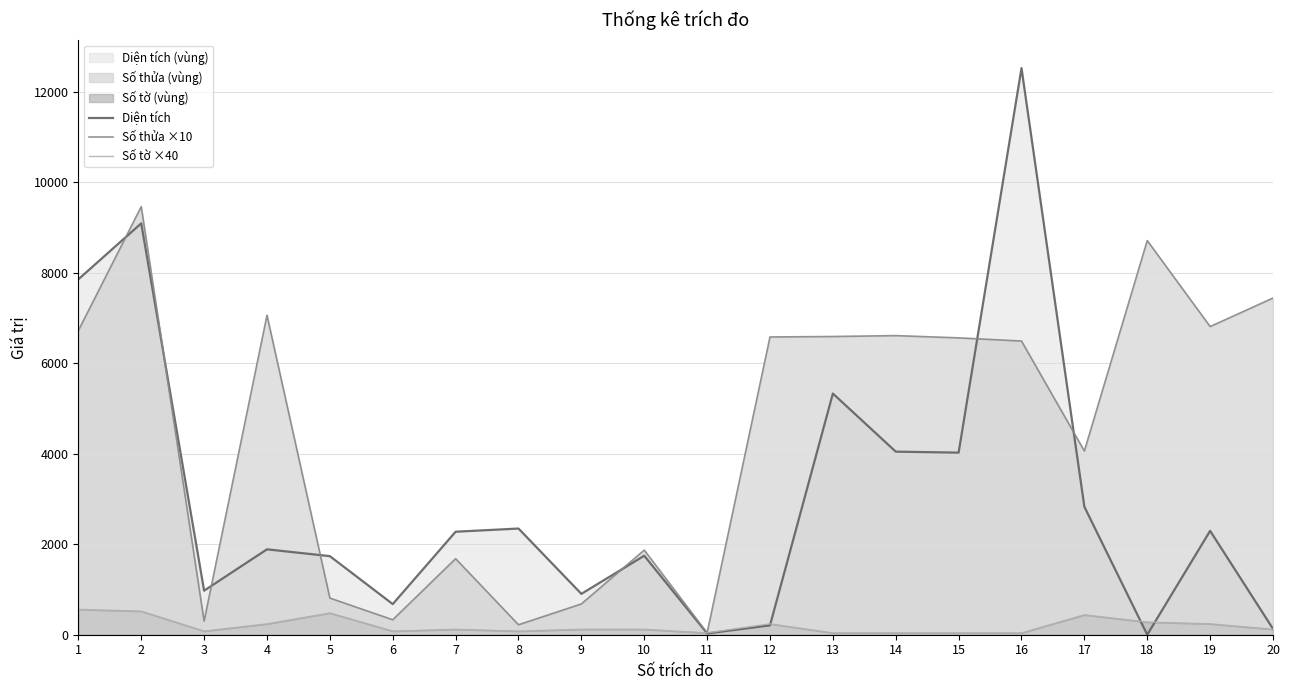

In Số tờ ×40, how many points are lower than both neighbors (excluding endpoints)?

4